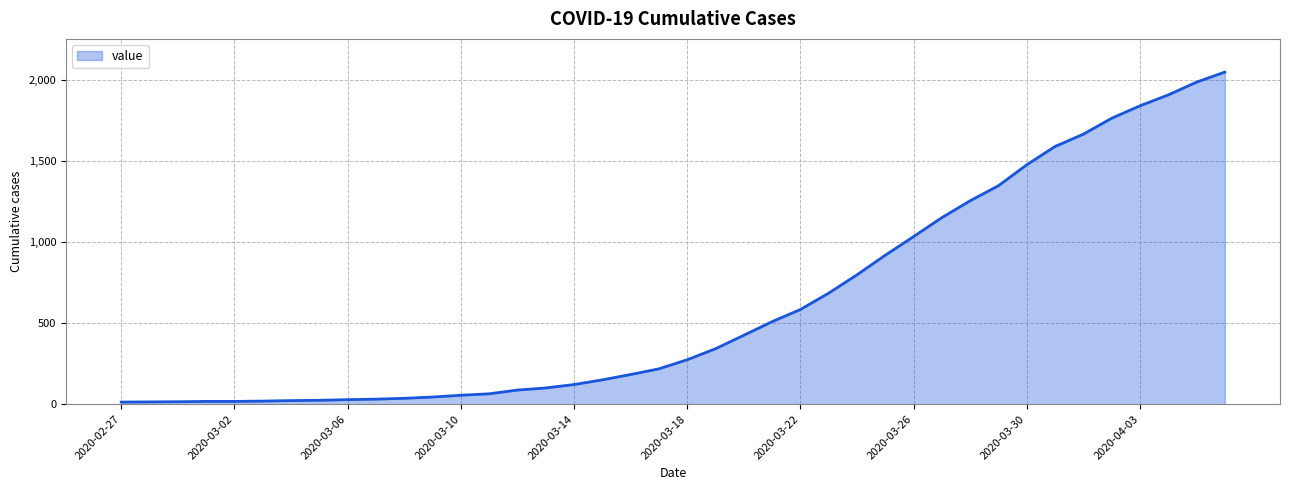

What is the sum of all values?

24864